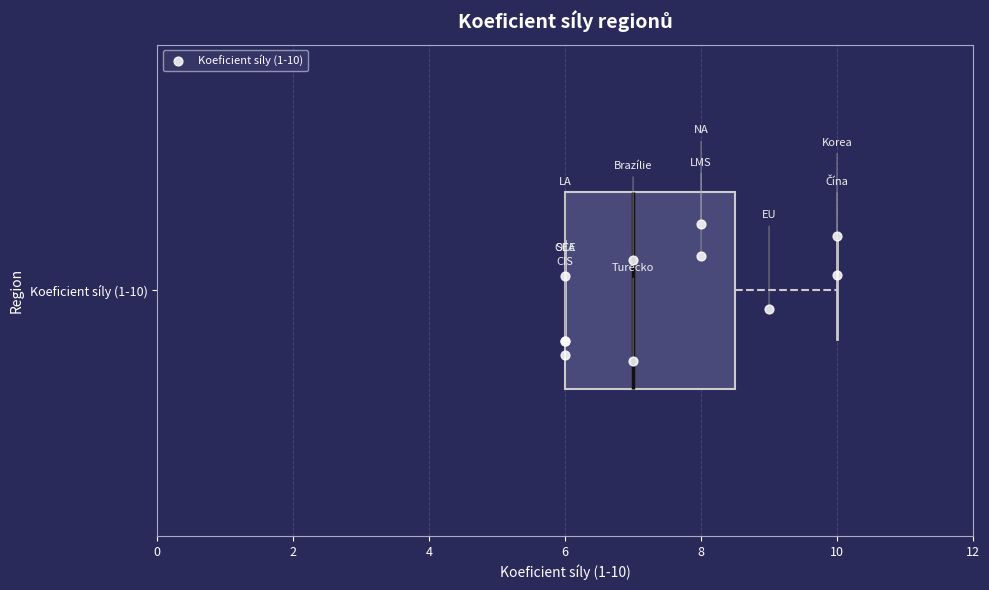

Transcribe this box plot: give where the median line is, the range the box spans, and where the two whiskers end, as read against the x-axis. The values are not printed on the chart, so give them approximately, as read against the axis.

median 7.0, box 6.0 to 8.6, whiskers 6.0 to 10.0